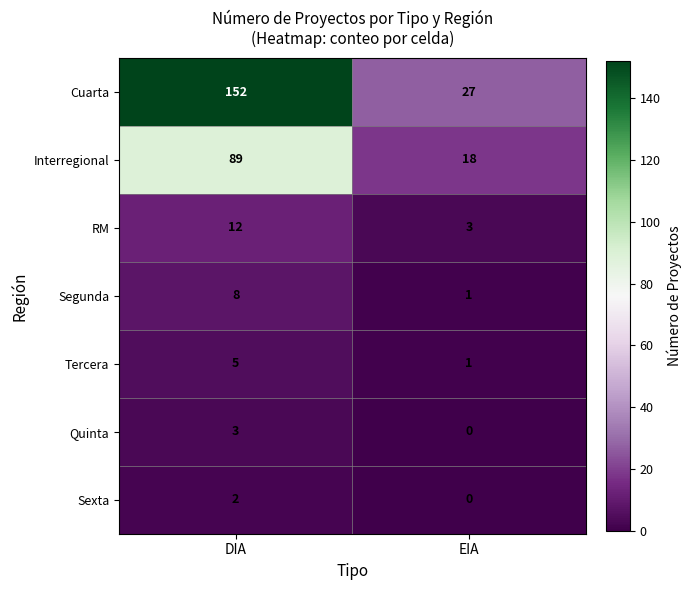

Rank the series at DIA from highest to lowest value.

Cuarta, Interregional, RM, Segunda, Tercera, Quinta, Sexta